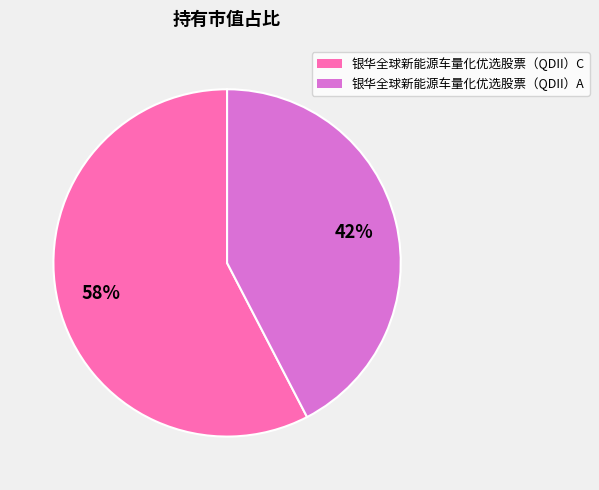

What is the majority slice?

银华全球新能源车量化优选股票（QDII）C